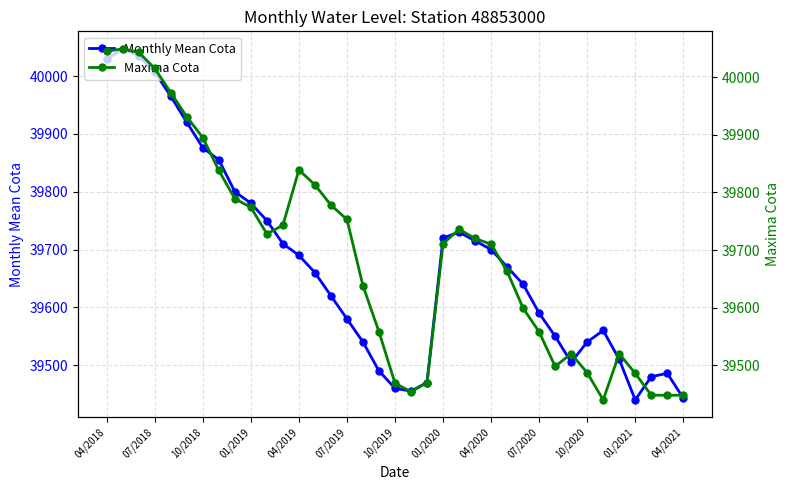

Does the chart have visible grid lines?

Yes